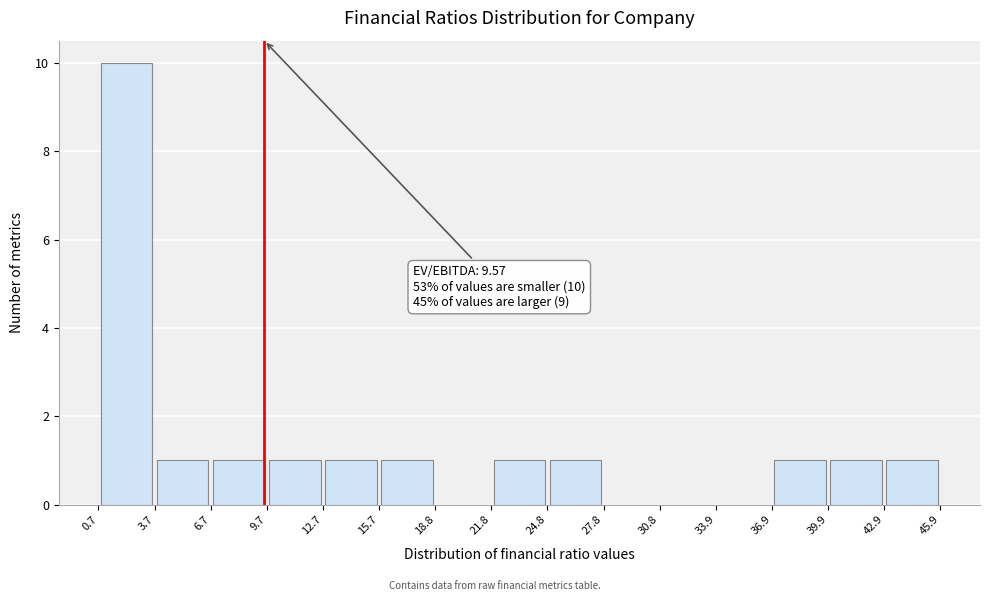

Which range on the x-axis has the tallest bar?

0.7 to 3.7